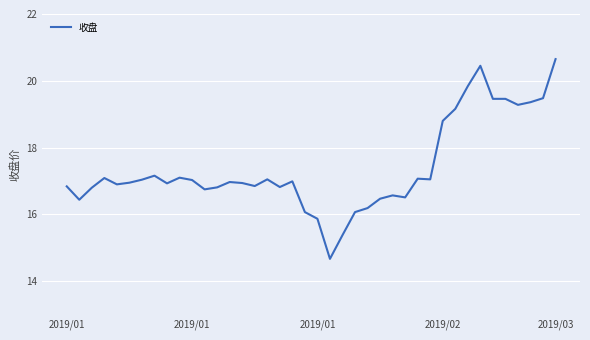

What is the minimum value shown in the chart?

14.7